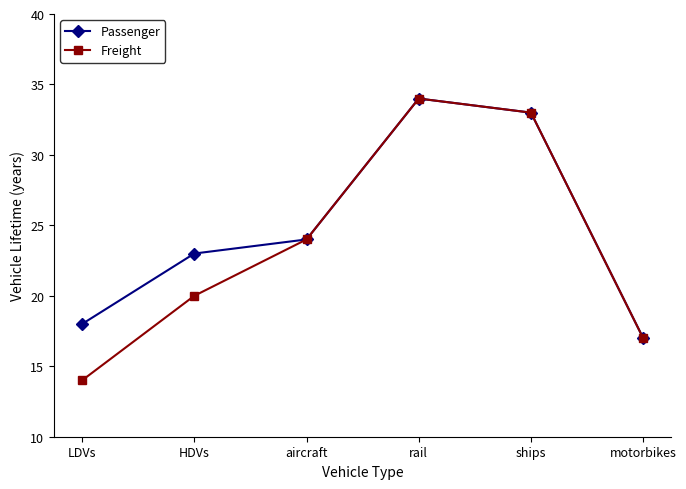

Rank the categories by Passenger value from lowest to highest.

motorbikes, LDVs, HDVs, aircraft, ships, rail